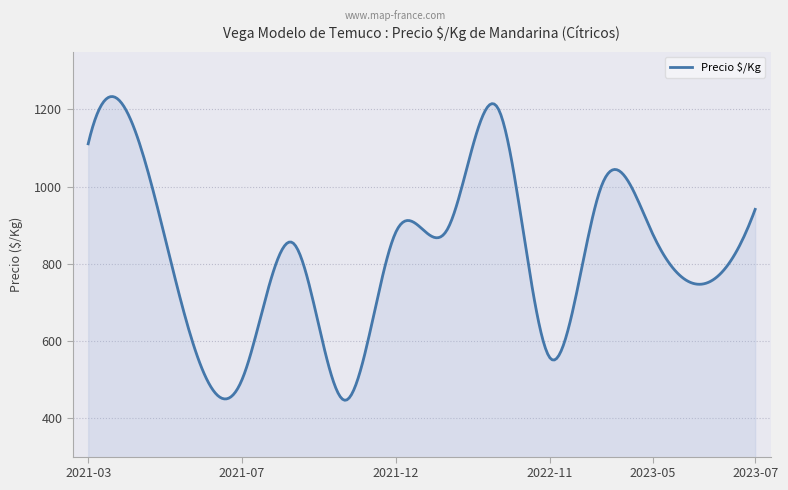

What is the minimum value shown in the chart?

446.0